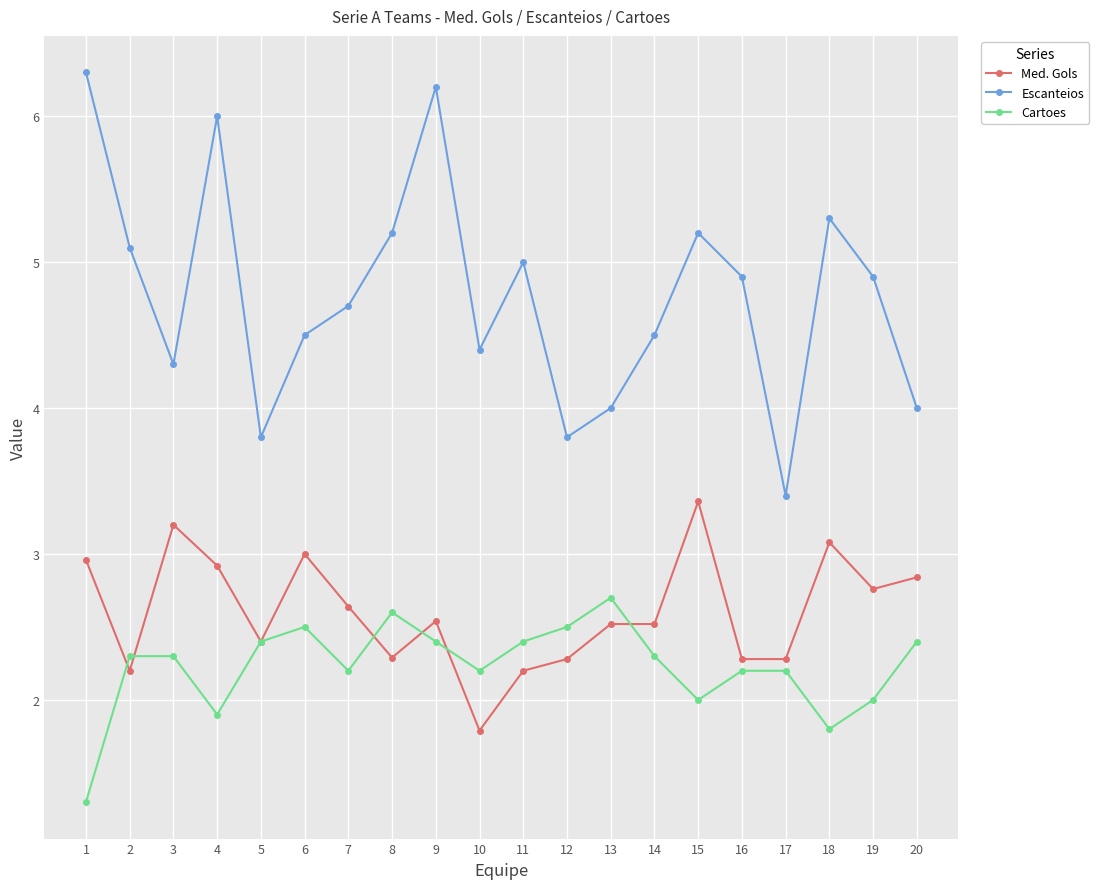

The value of Med. Gols at 8 is 3.6. True or false?

False